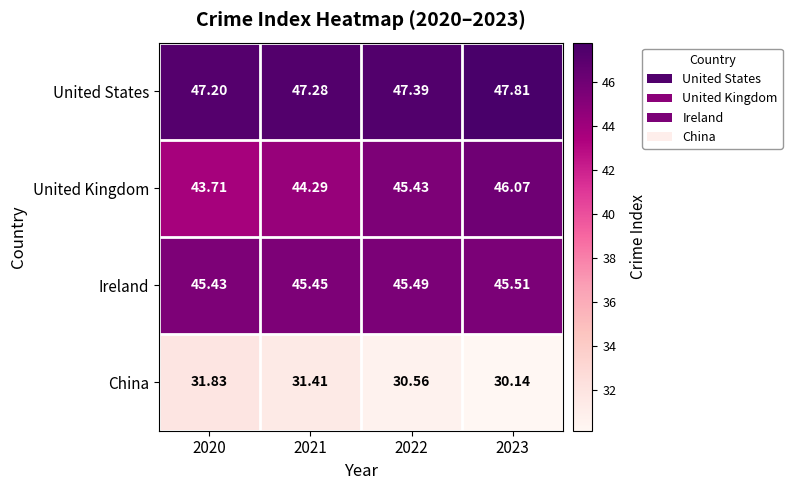

What is the smallest value displayed?

30.1